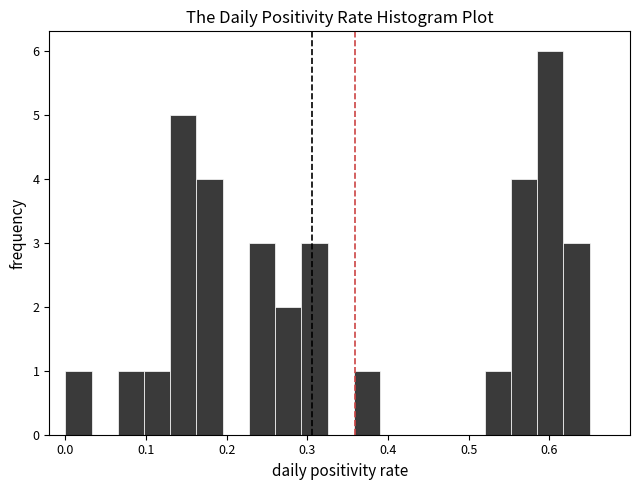

Read against the x-axis, roughly where is the centre of the tallest bar?

0.60